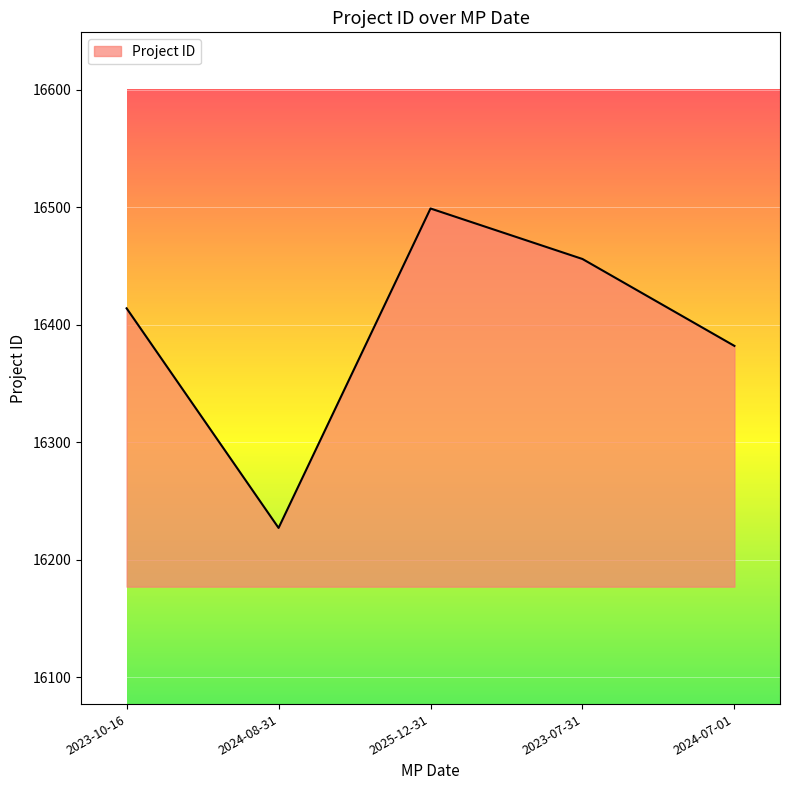

Count the values in the range 16382 to 16456.

3